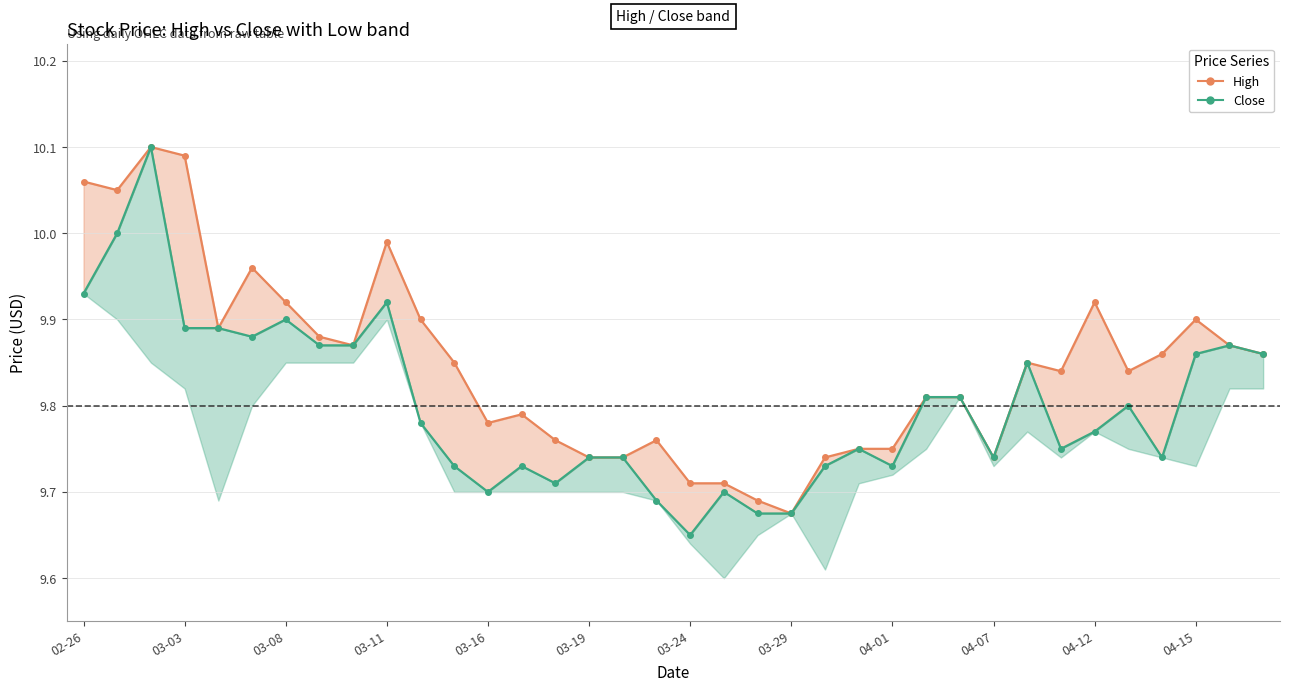

Which has a higher value, 03-11 or 03-29?

03-11